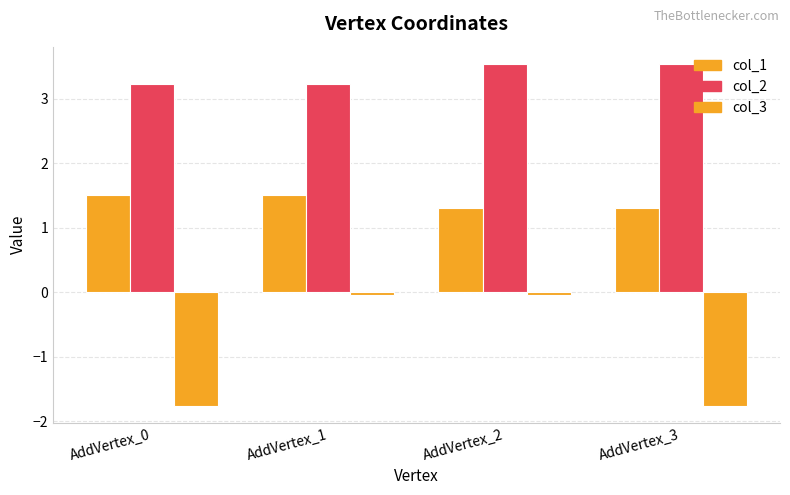

How many bars are there in each group?

3